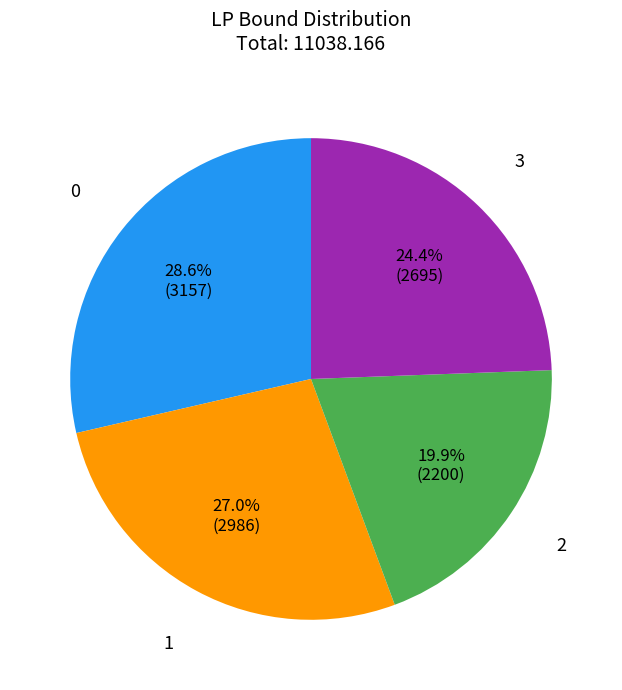

To the nearest percent, what percentage of the pie is 1?

27%